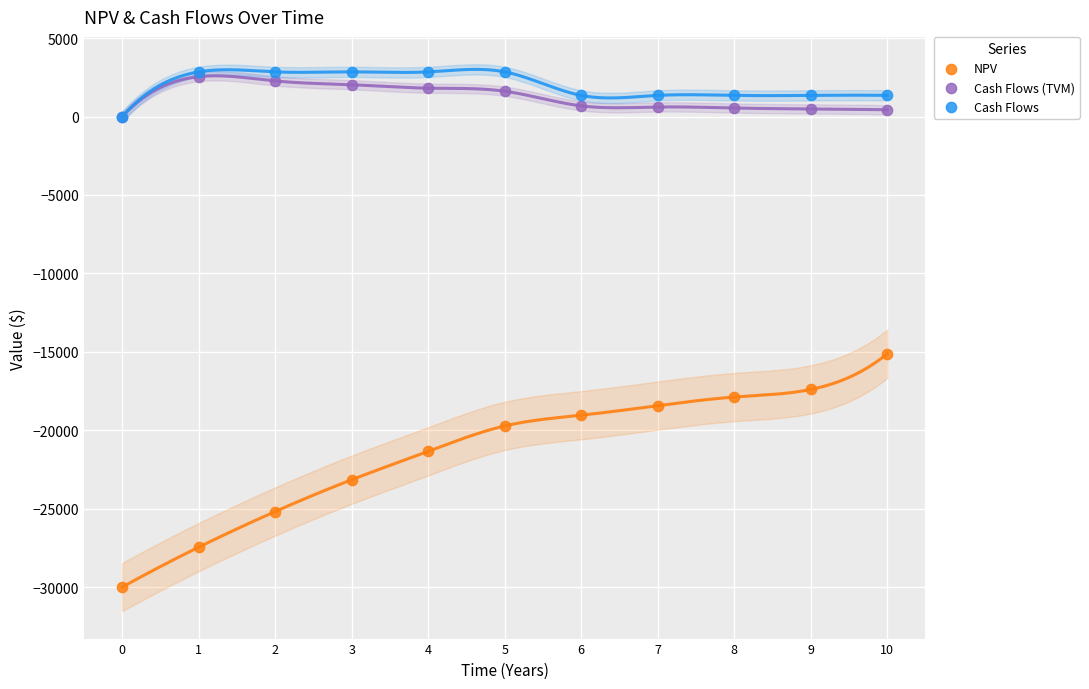

Which series contains the lowest Y value?

NPV